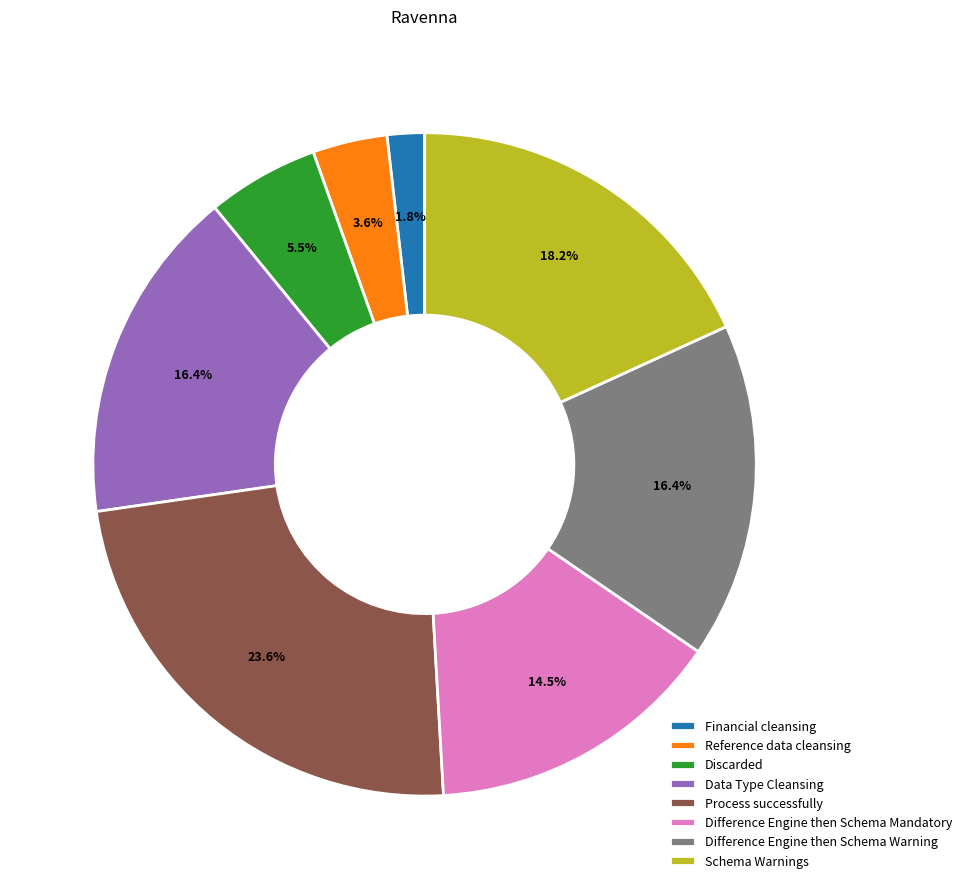

Which slice is the largest?

Process successfully